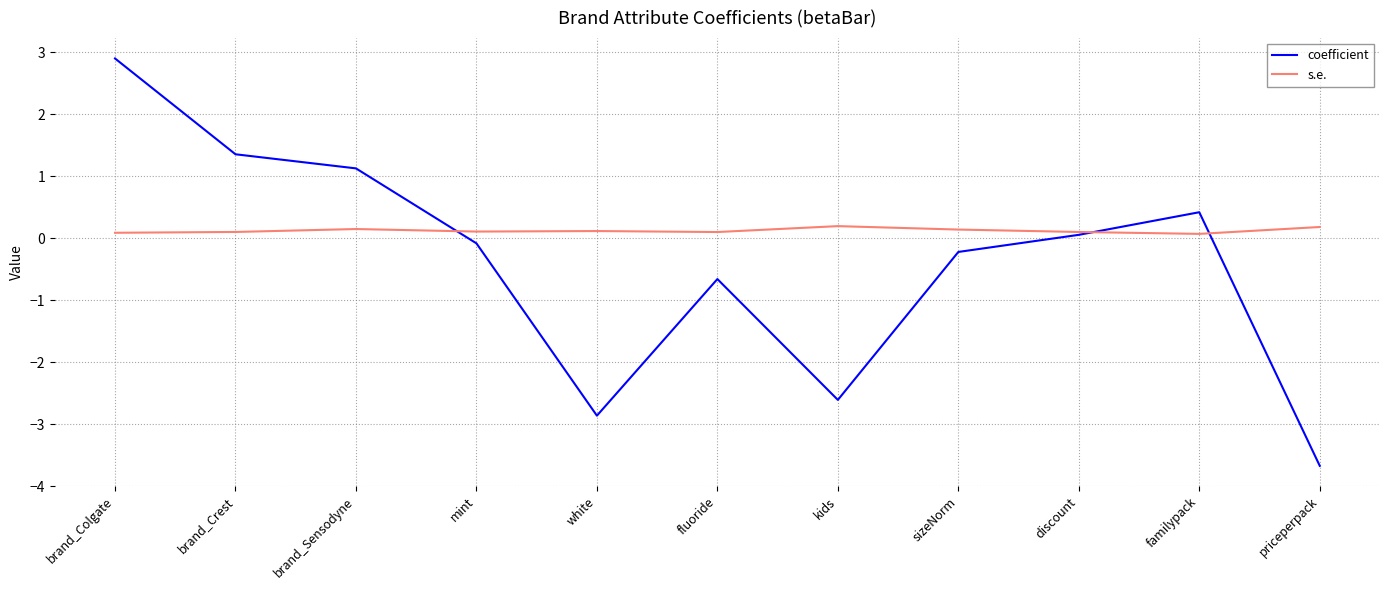

Rank the series at brand_Crest from lowest to highest value.

s.e., coefficient